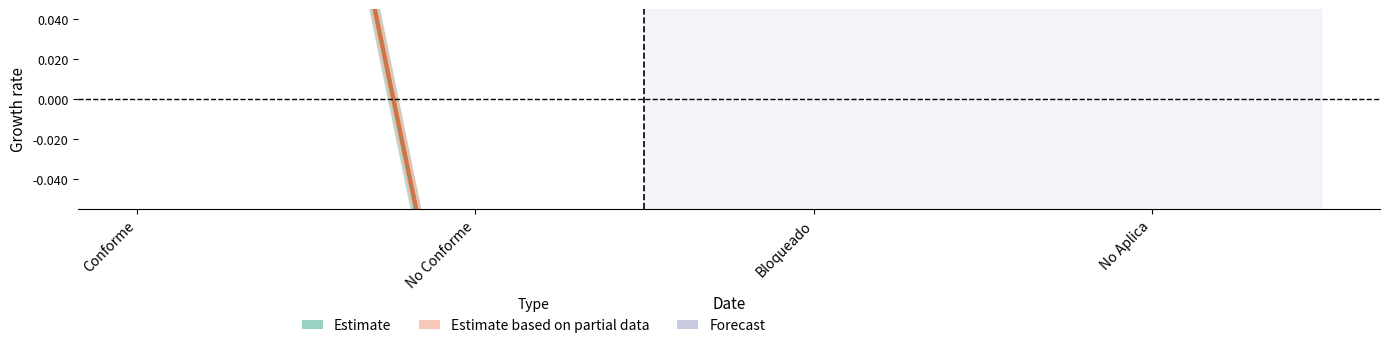

List the labels in order of value, largest first.

Conforme, No Aplica, No Conforme, Bloqueado